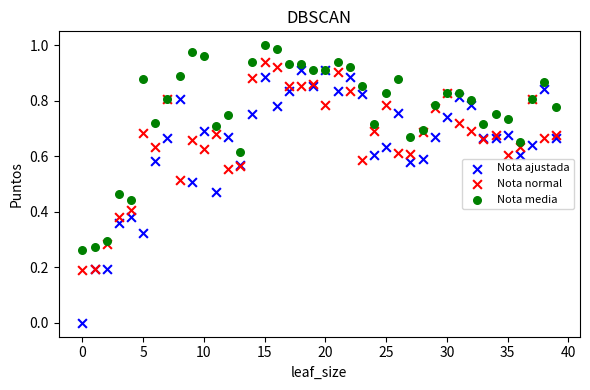

Which series contains the lowest Y value?

Nota ajustada